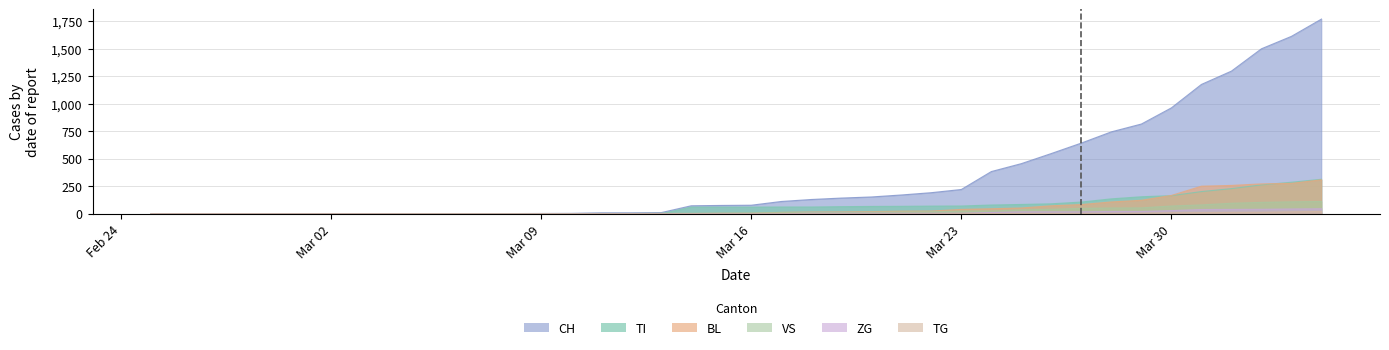

Which series has the largest total across all categories?

CH